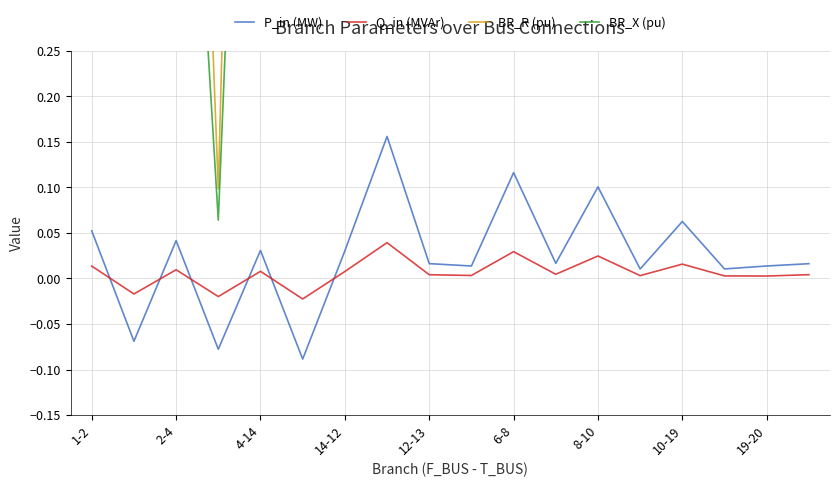

What position from the left is 17?

18